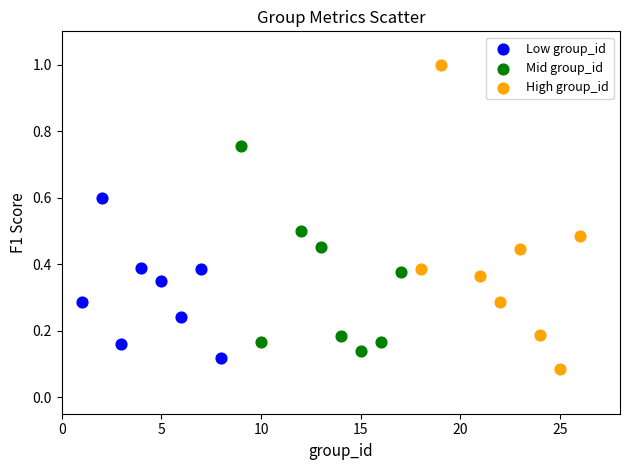

Which series contains the highest Y value?

High group_id